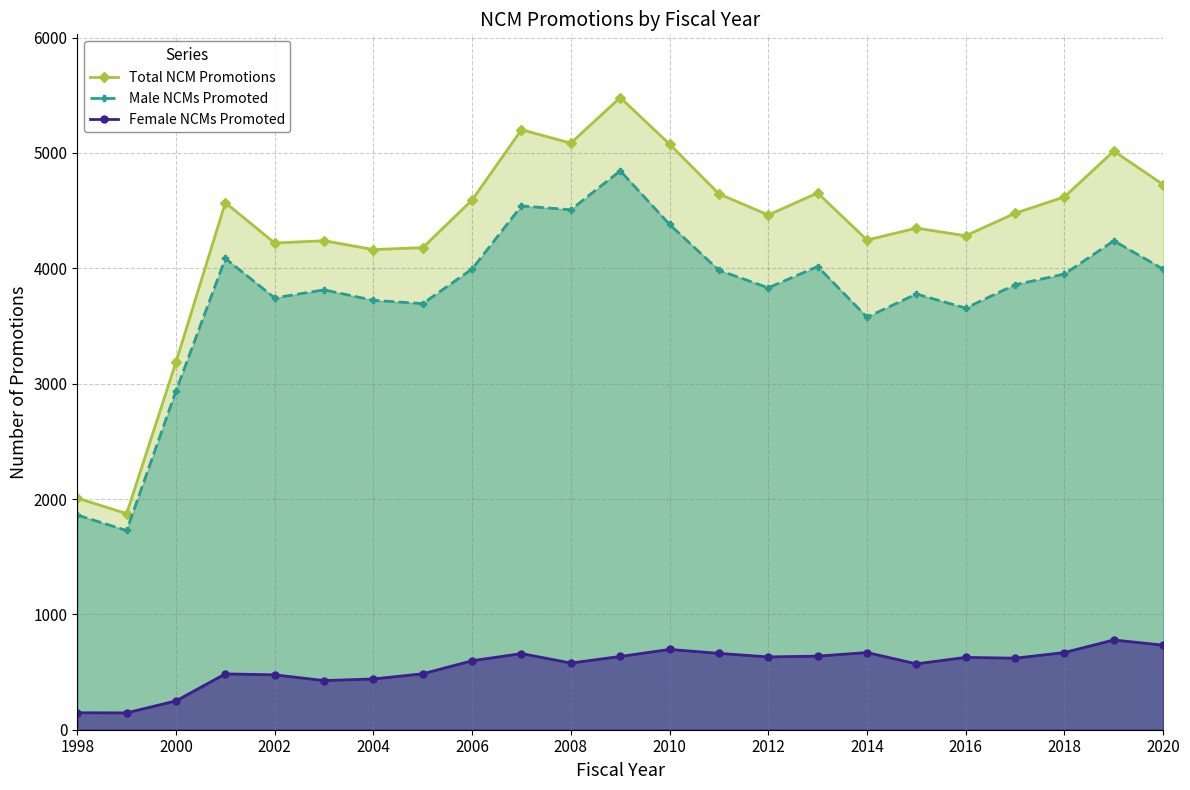

The value of Female NCMs Promoted at 2012 is 839. True or false?

False